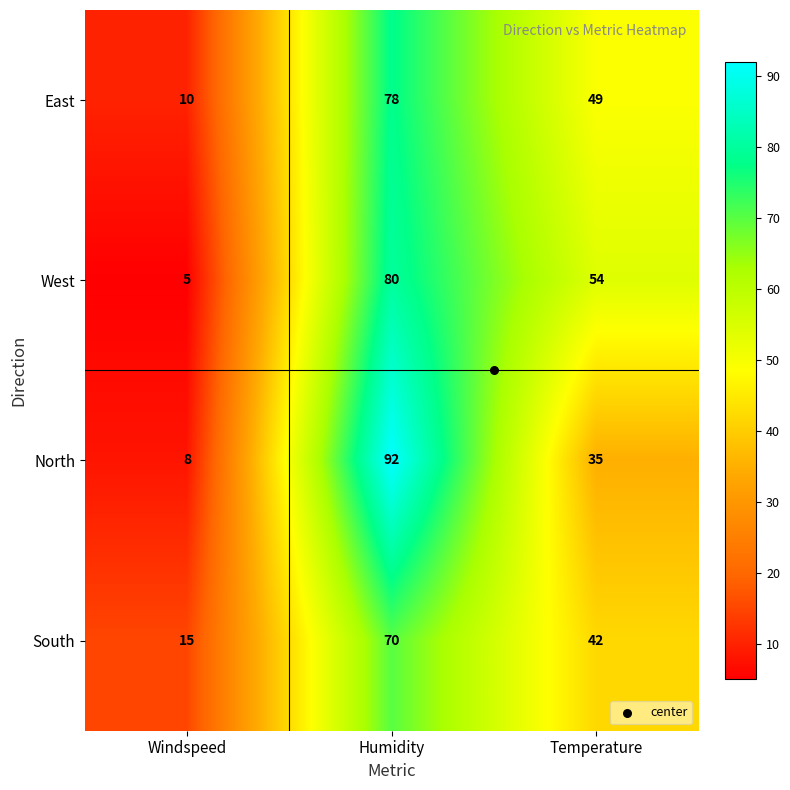

Count the South values in the range 15 to 70.

3